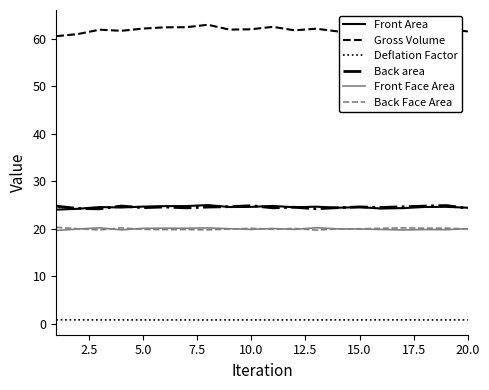

How many lines are shown in the chart?

6